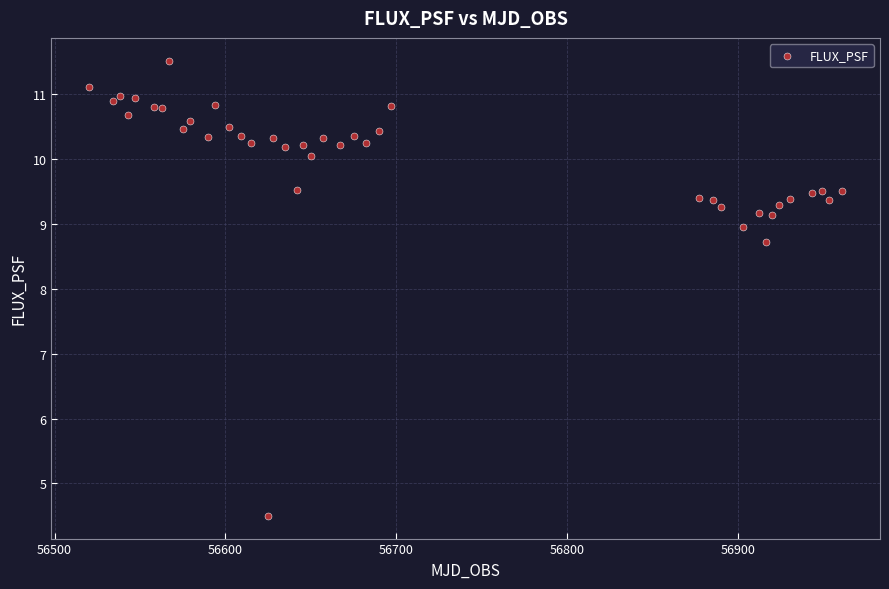

What Y value in the scatter plot is closest to 8?

8.7